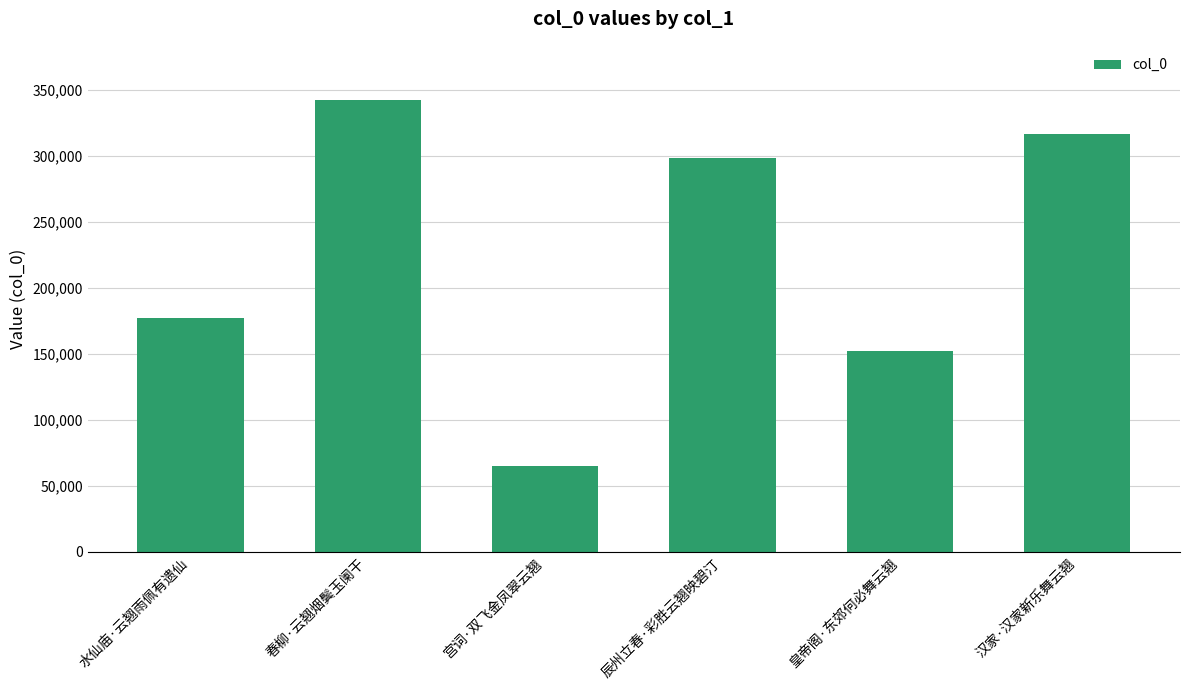

What is the minimum value shown in the chart?

64809